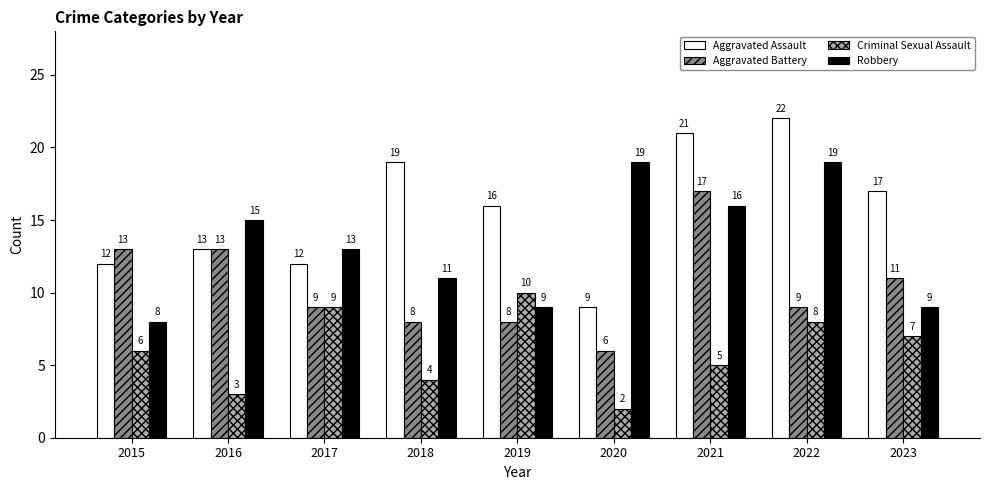

Which series has the largest total across all categories?

Aggravated Assault